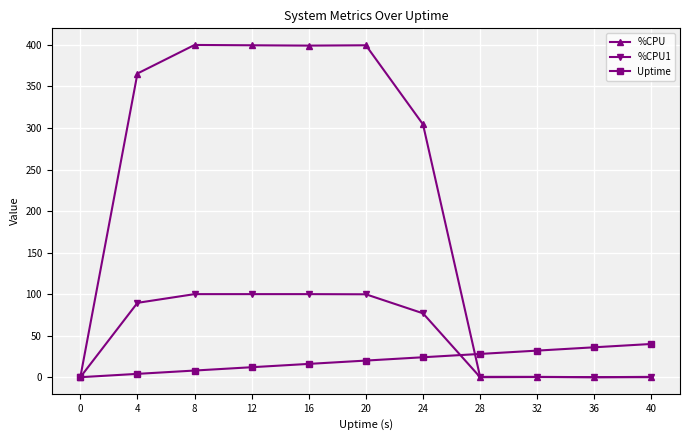

What is the difference between the maximum and second lowest values in the %CPU1 series?

100.0